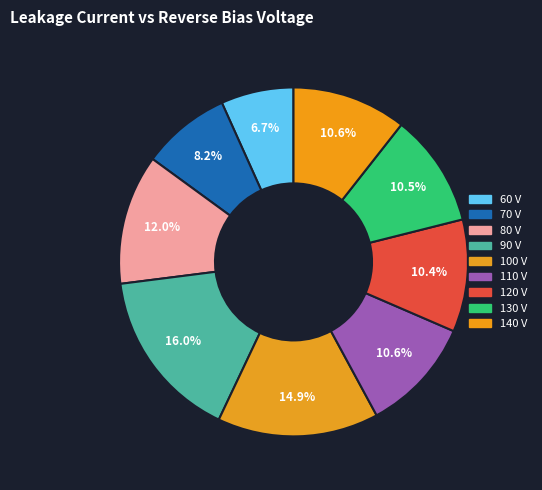

Is it true that 70 V is 17% of the pie?

False